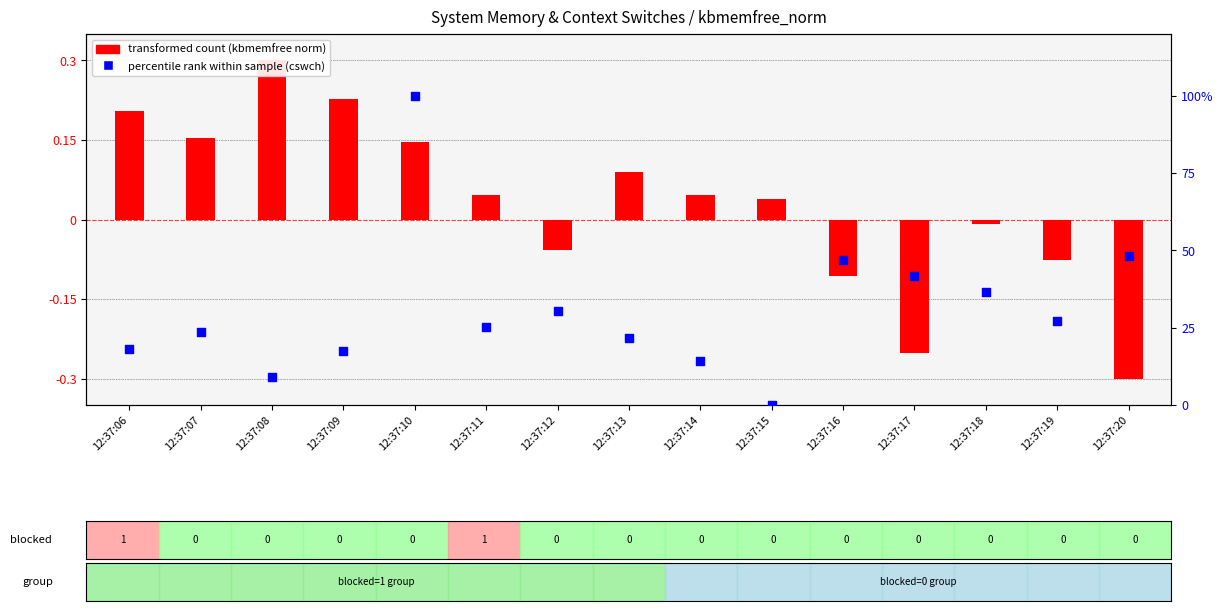

At how many categories does at least one series exceed 6?

14